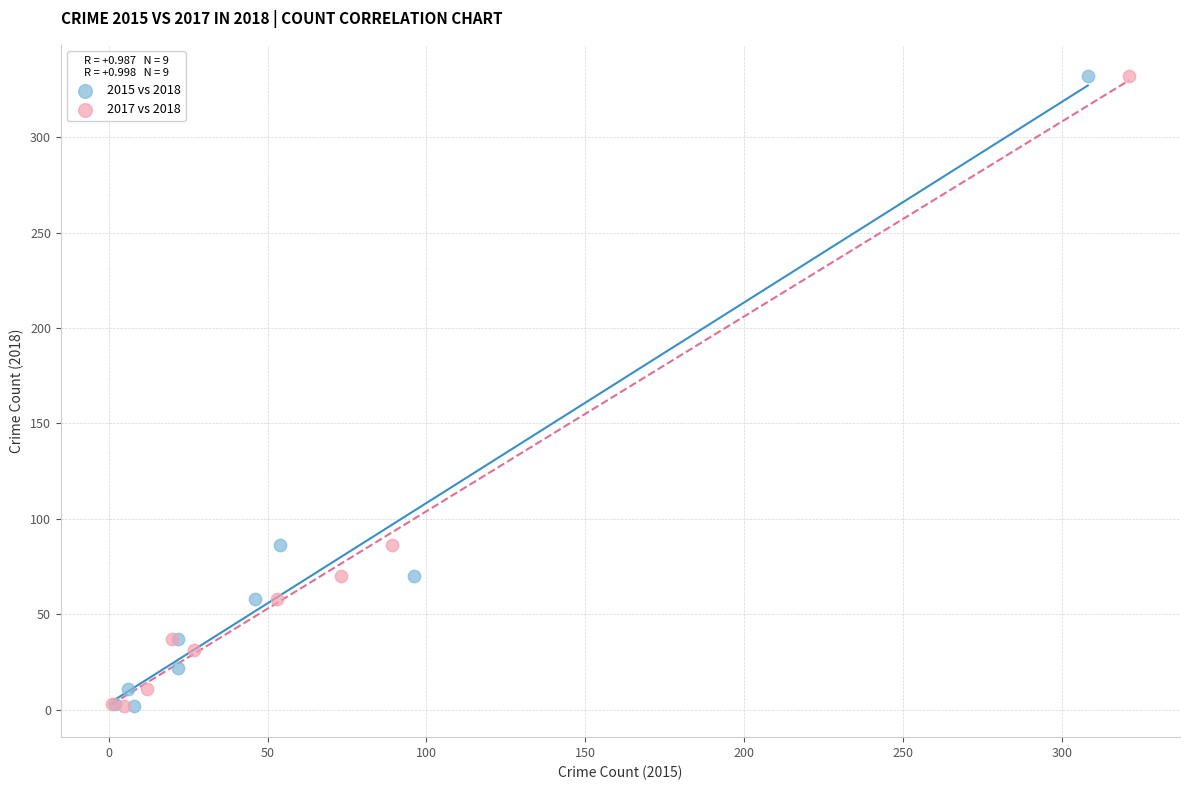

What are all the series names shown in the legend?

2015 vs 2018, 2017 vs 2018